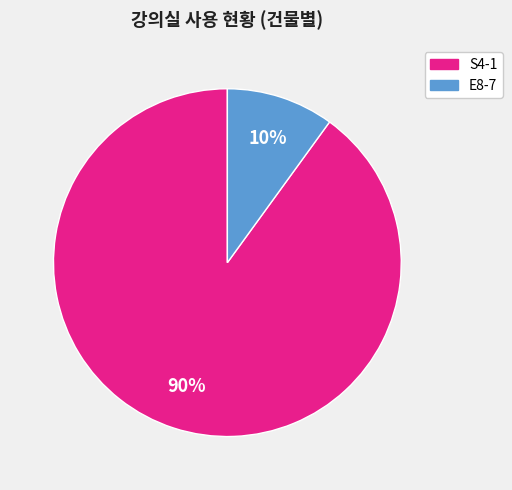

How many segments does this pie chart have?

2